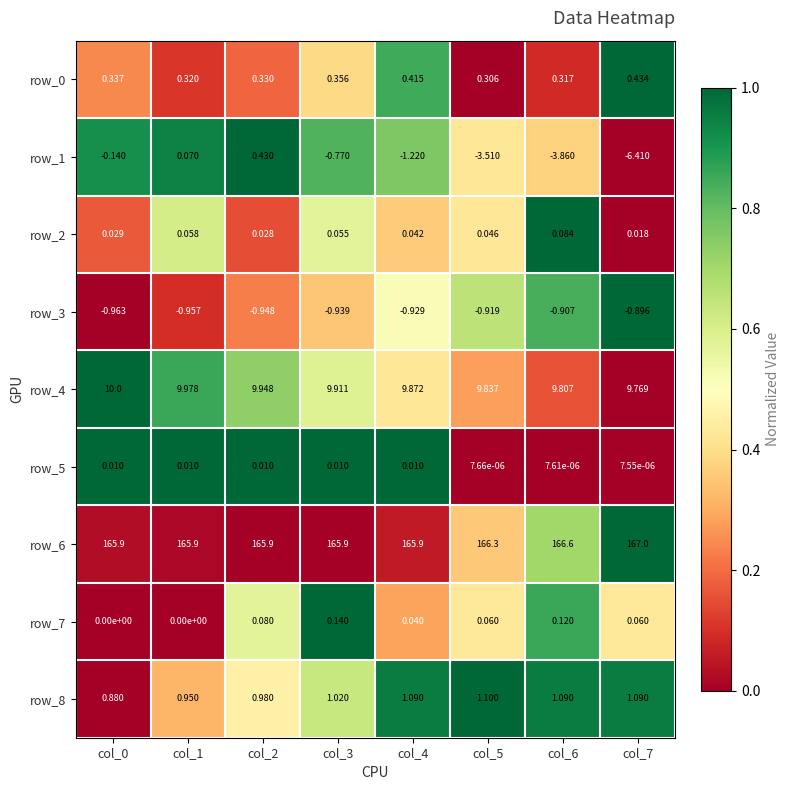

At which label does row_6 reach its peak?

col_7